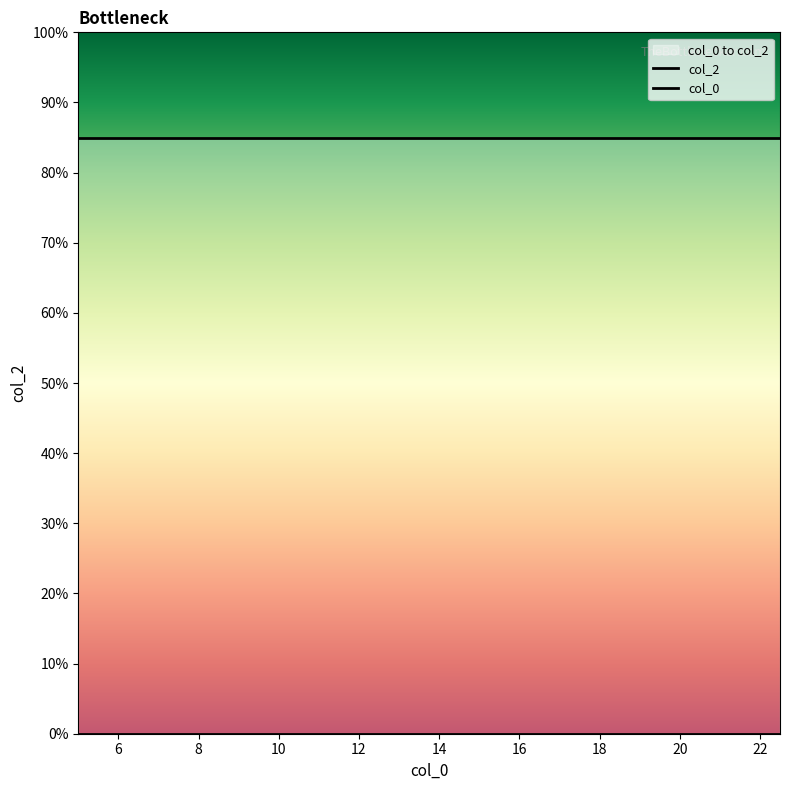

Reading right to left, extract all data points from this chart.

col_2: 85	85	85	85	85	85	85	85
col_0: 0	0	0	0	0	0	0	0